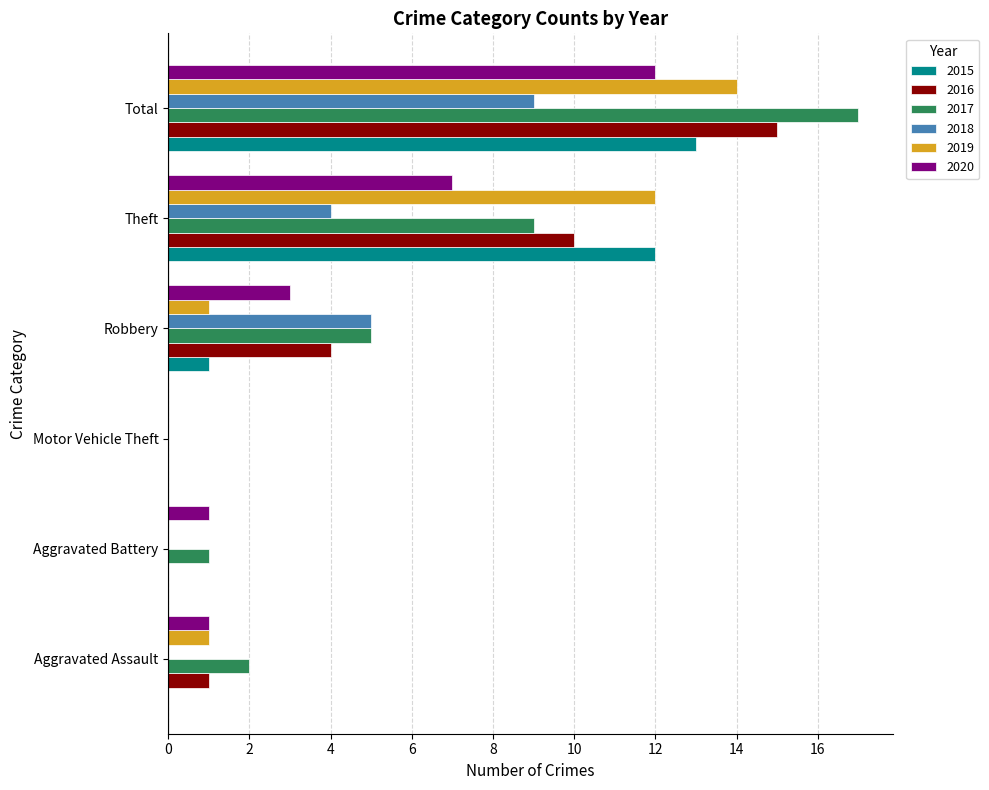

Is it true that 2017 equals 1 at Aggravated Battery?

True